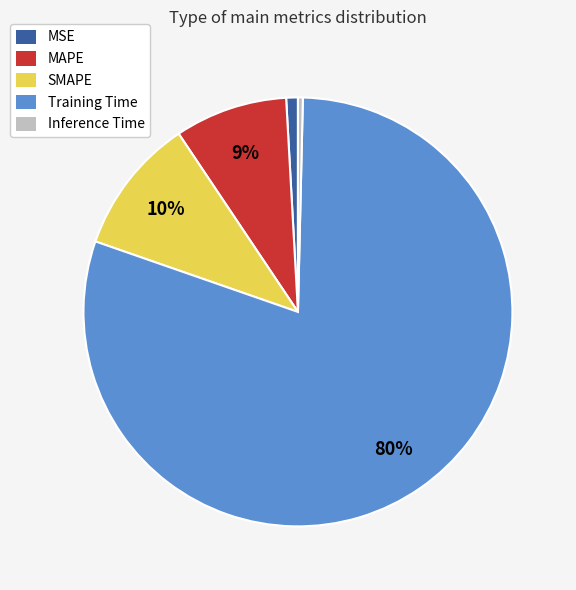

To the nearest percent, what percentage of the pie is MAPE?

9%